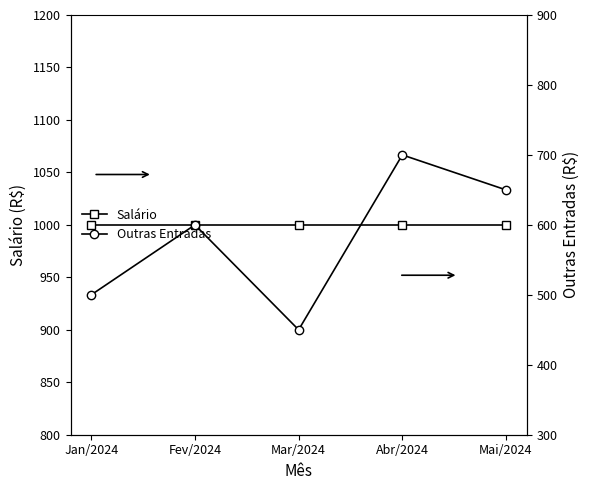

Which series has the largest total across all categories?

Salário